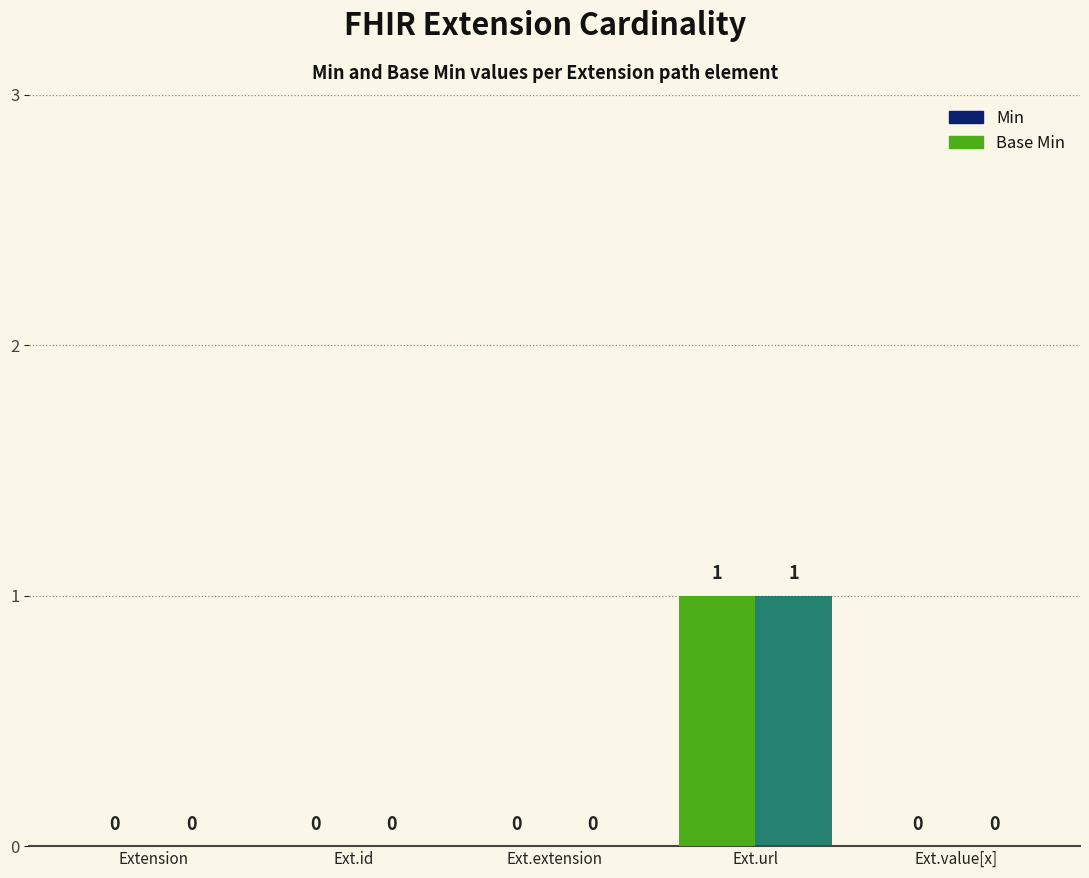

What is the difference between the maximum and minimum values in the Min series?

1